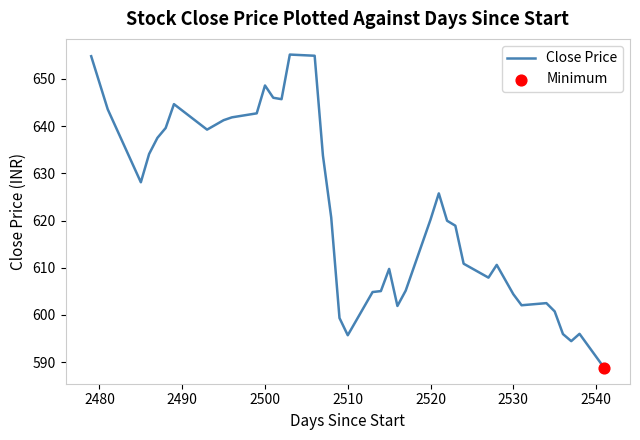

What is the difference between the maximum and minimum values?

66.4